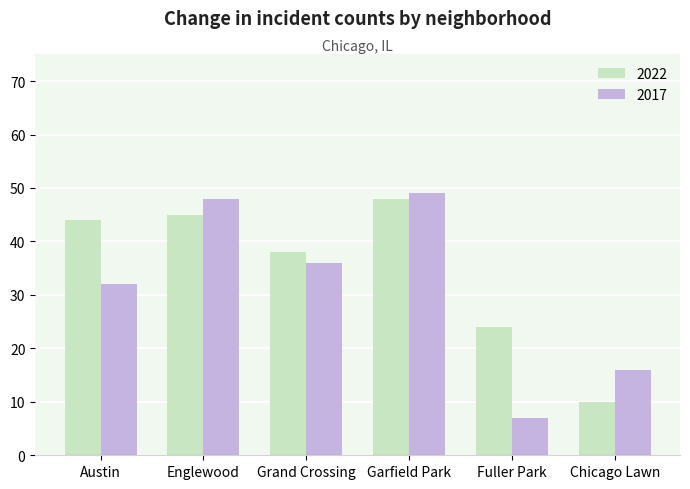

At which label does 2017 reach its peak?

Garfield Park